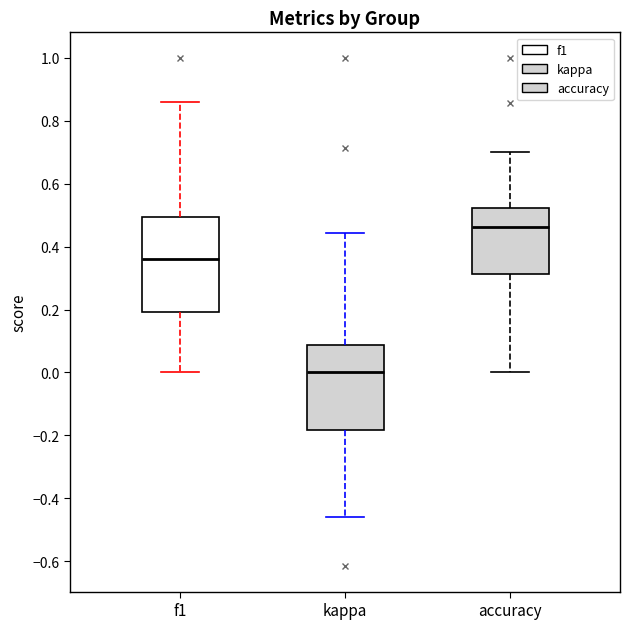

Comparing the boxes themselves (not the whiskers), which one is the tallest?

f1